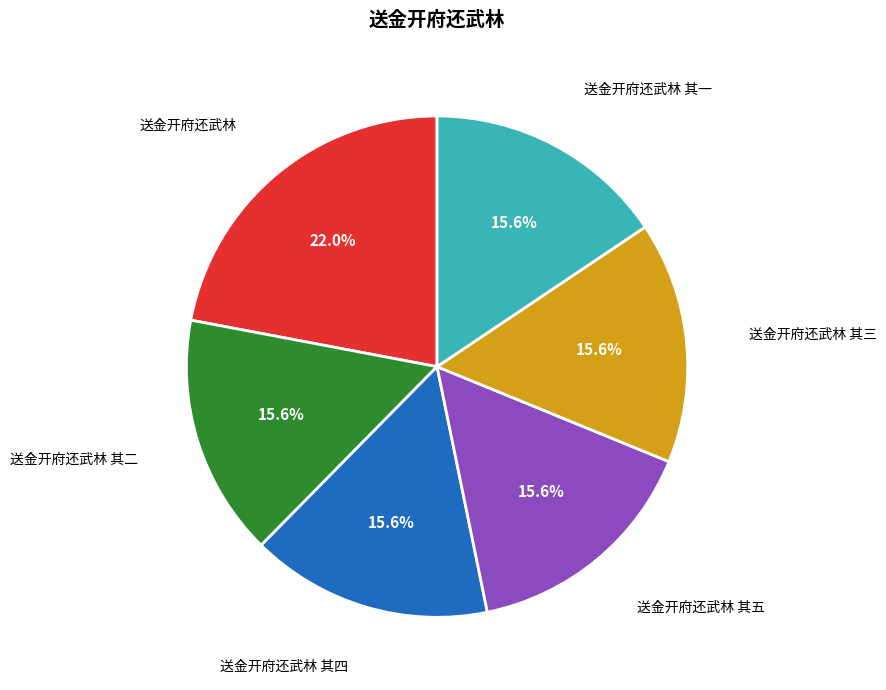

Is there any slice that represents more than half of the pie?

No